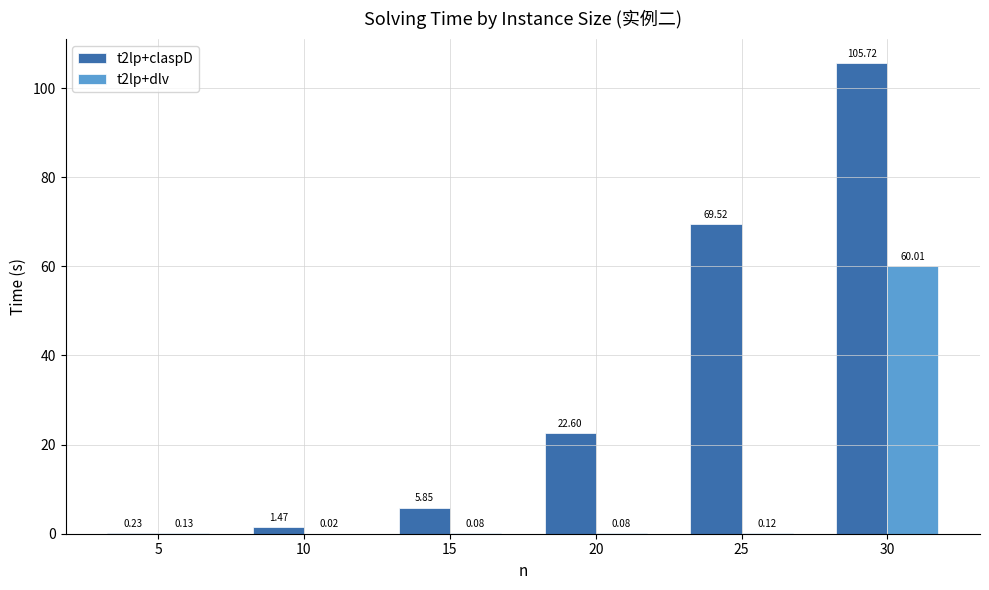

Which series changed the most between 5 and 30?

t2lp+claspD